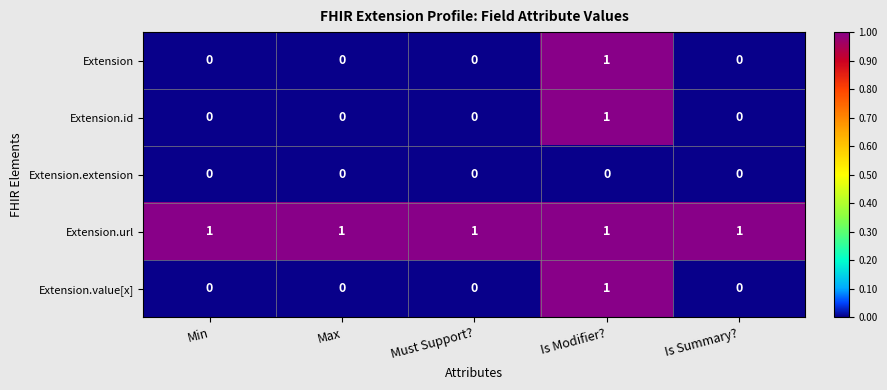

What is the sum of all Extension.url values?

5